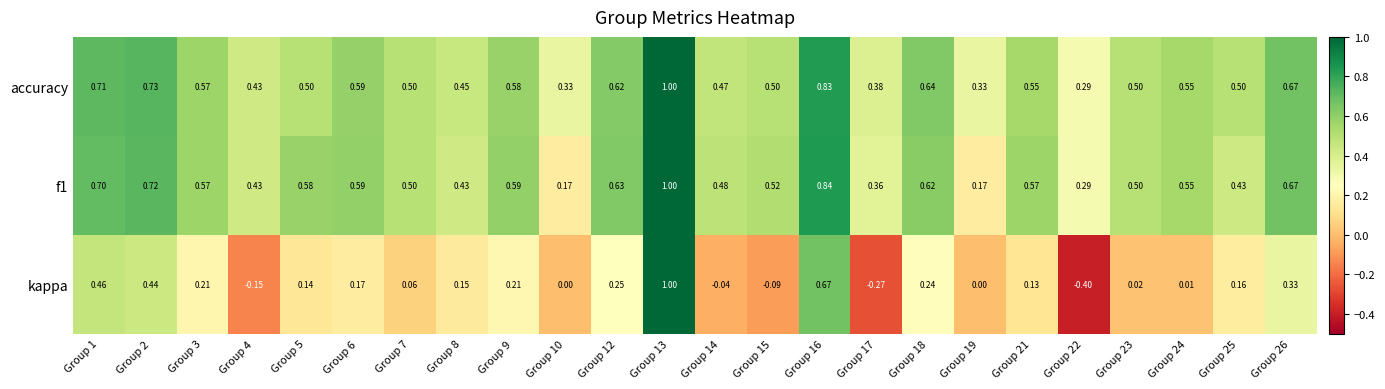

Between Group 1 and Group 5, which series saw the biggest shift?

kappa